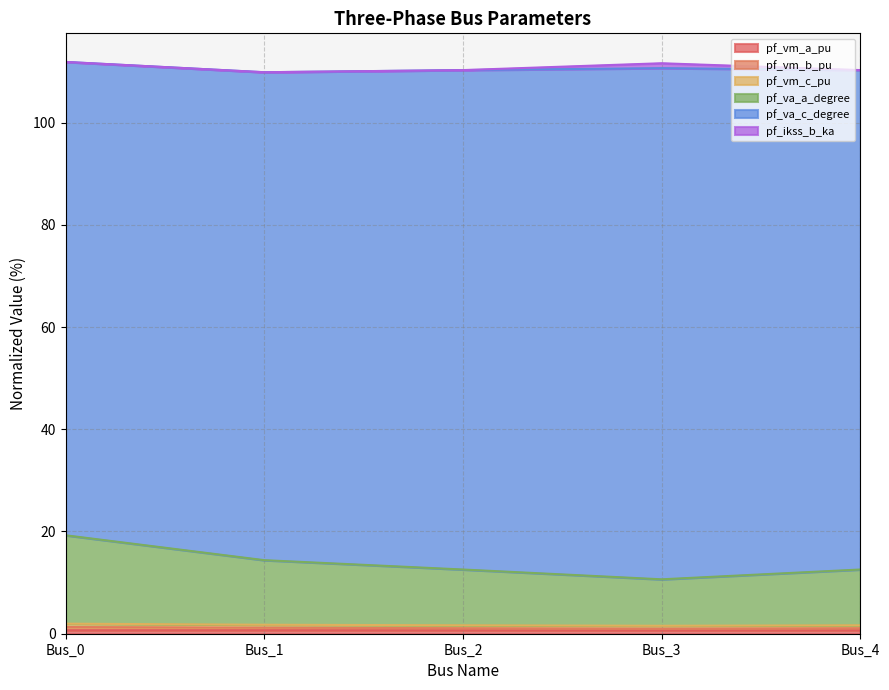

In pf_vm_b_pu, how many points are lower than both neighbors (excluding endpoints)?

1